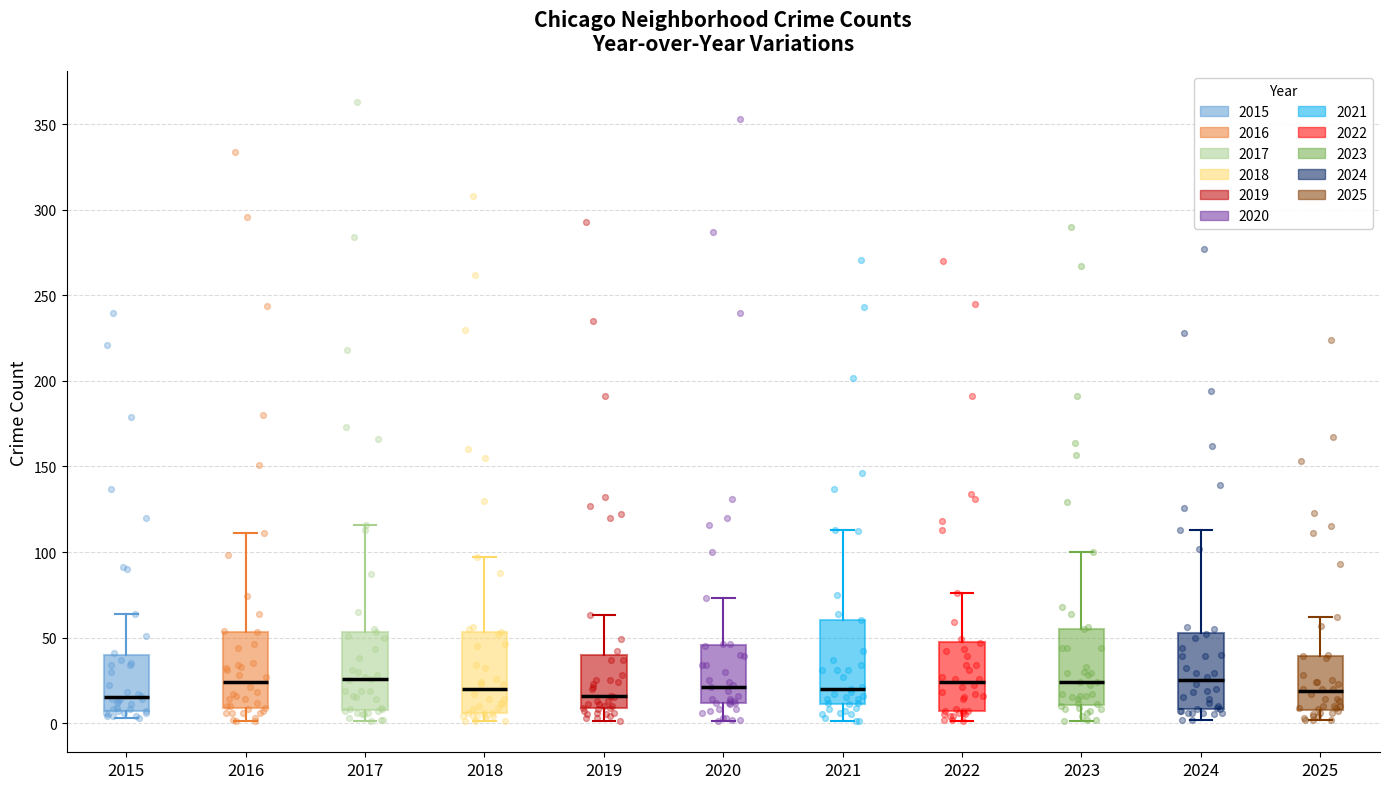

Reading left to right, transcribe this box plot: for each box, give where its median line is, the range the box spans, and where its two whiskers end, as read against the y-axis. The values are not printed on the chart, so give them approximately, as read against the axis.

2015: median 15, box 5 to 40, whiskers 5 (just below the box's lower edge) to 65
2016: median 25, box 10 to 55, whiskers 0 to 110
2017: median 25, box 10 to 55, whiskers 0 to 115
2018: median 20, box 5 to 55, whiskers 0 to 95
2019: median 15, box 10 to 40, whiskers 0 to 65
2020: median 20, box 10 to 45, whiskers 0 to 75
2021: median 20, box 10 to 60, whiskers 0 to 115
2022: median 25, box 5 to 50, whiskers 0 to 75
2023: median 25, box 10 to 55, whiskers 0 to 100
2024: median 25, box 10 to 55, whiskers 0 to 115
2025: median 20, box 10 to 40, whiskers 0 to 60